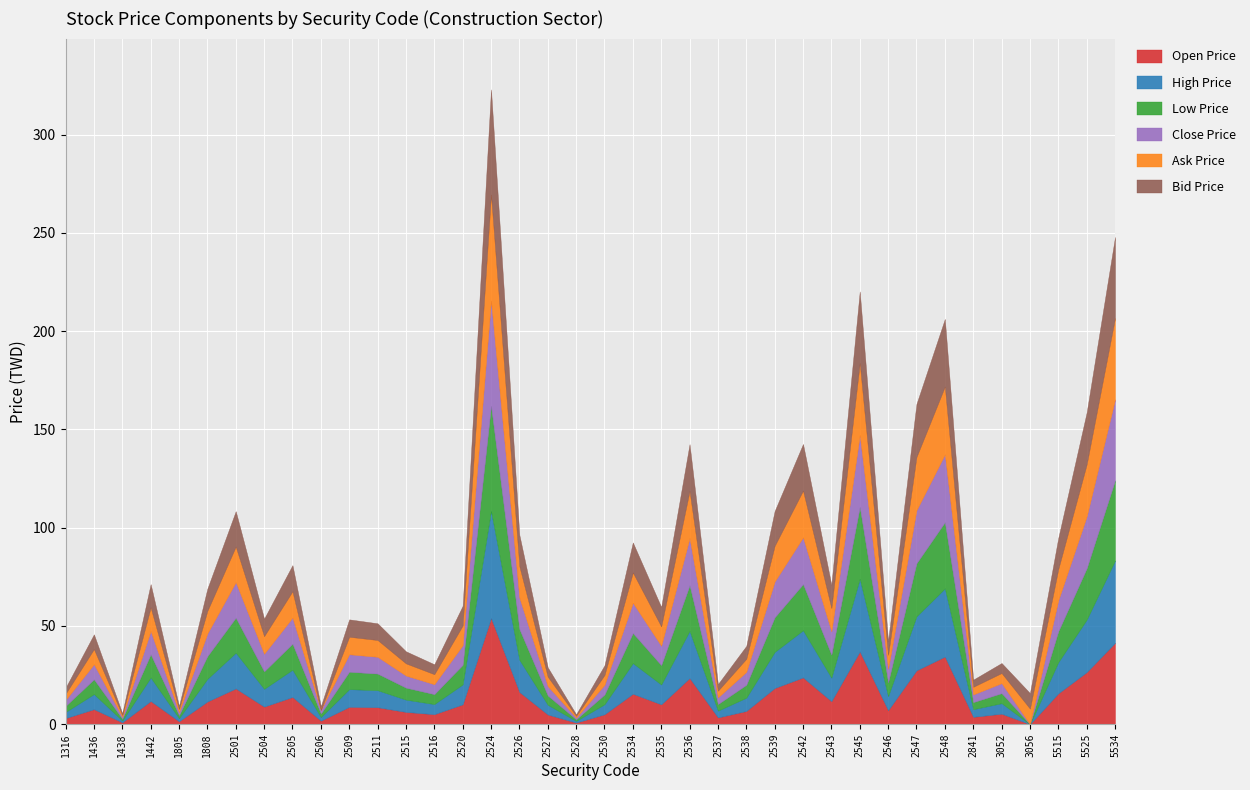

Is the value of Bid Price at 1808 greater than the value of Open Price at 2536?

No